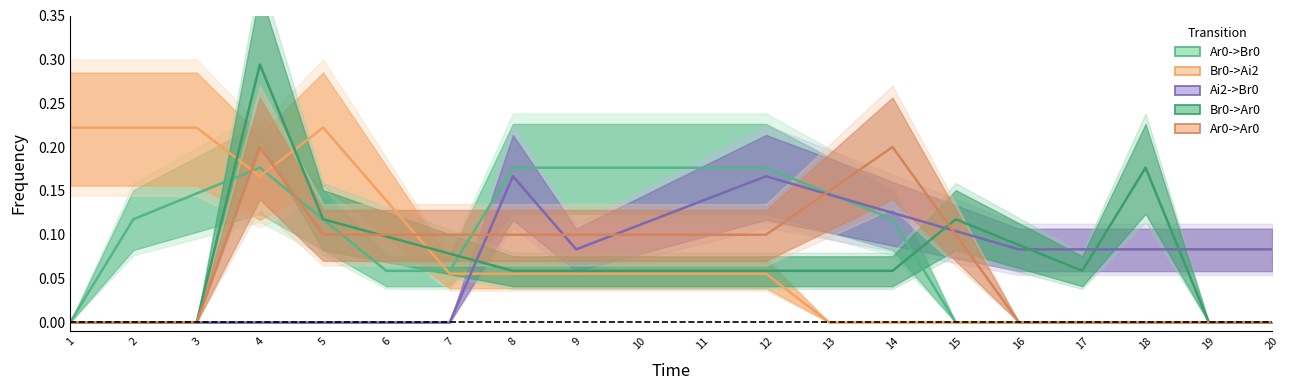

What are all the series names shown in the legend?

Ar0->Br0, Br0->Ai2, Ai2->Br0, Br0->Ar0, Ar0->Ar0